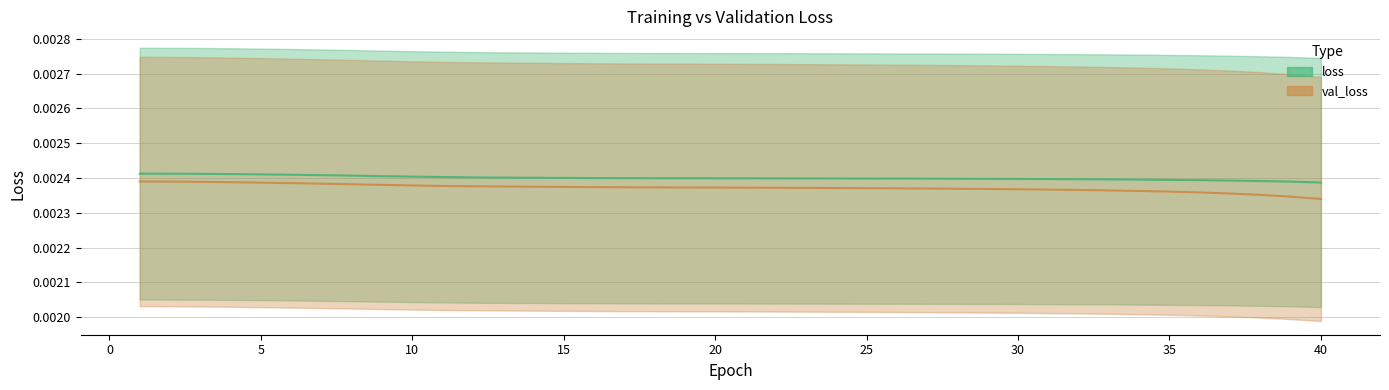

True or false: val_loss and loss cross at least once.

False